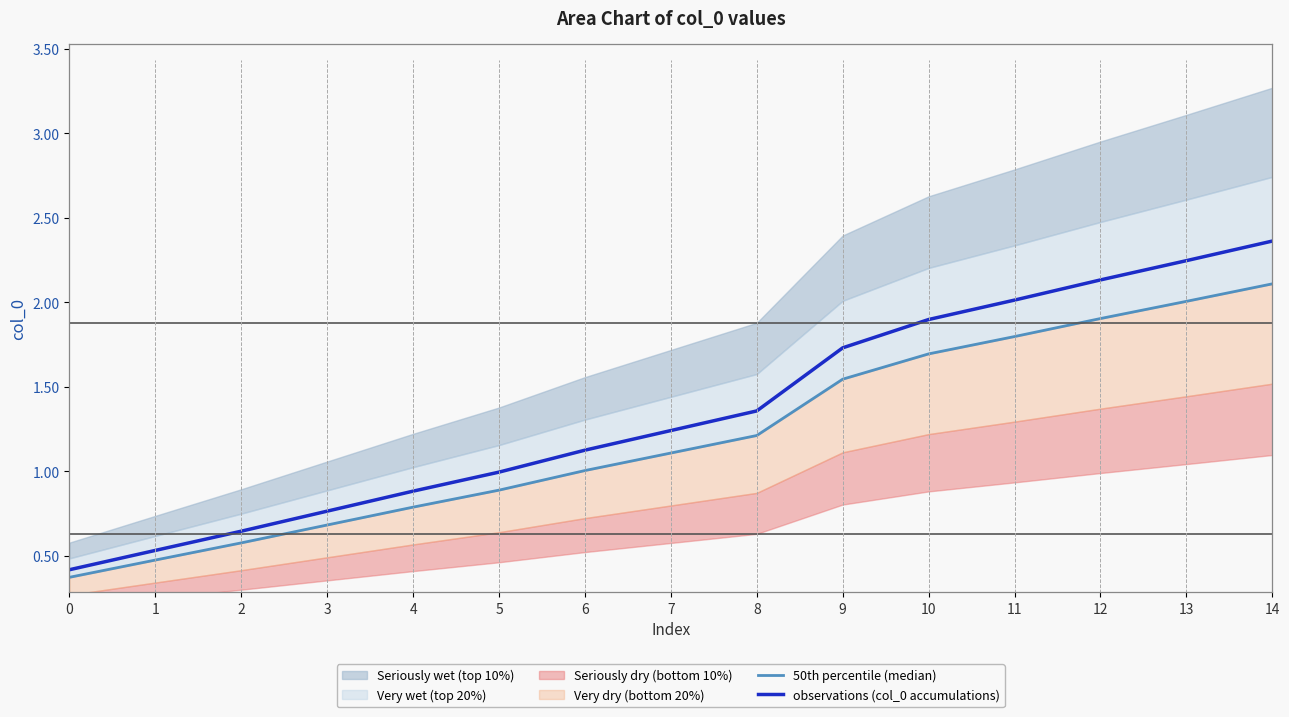

What is the sum of all observations (col_0 accumulations) values?

20.4